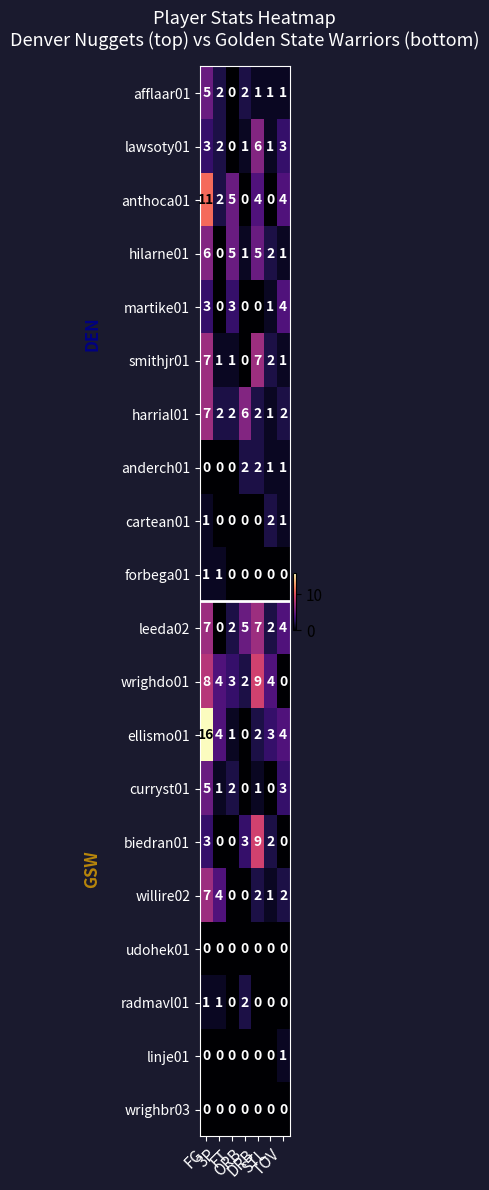

Count the hilarne01 values in the range 1 to 5.

5